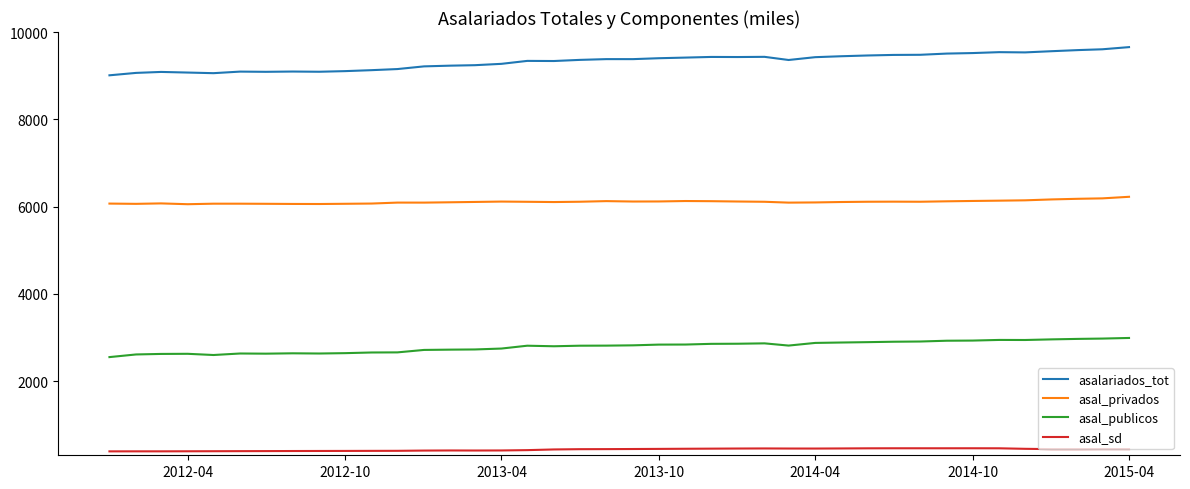

What is the maximum value for asal_sd?

460.8